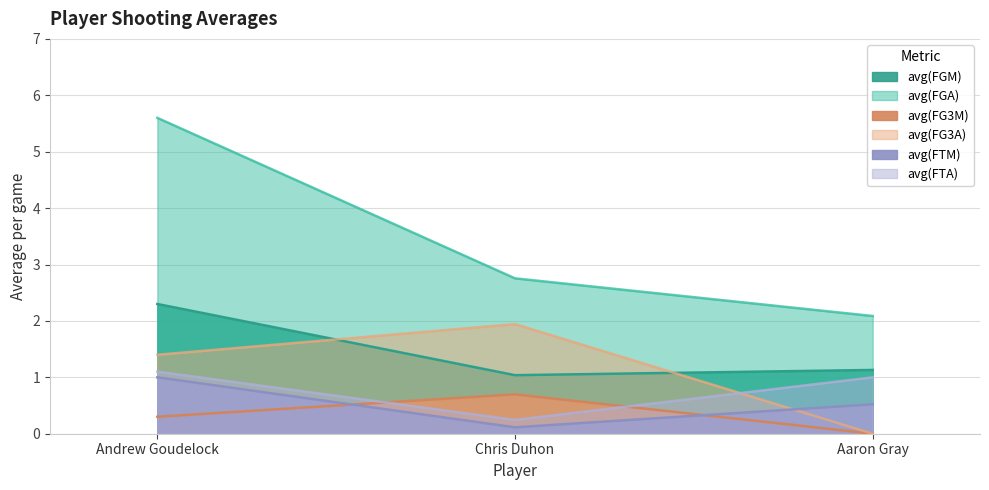

At which category is the sum across all series the highest?

Andrew Goudelock